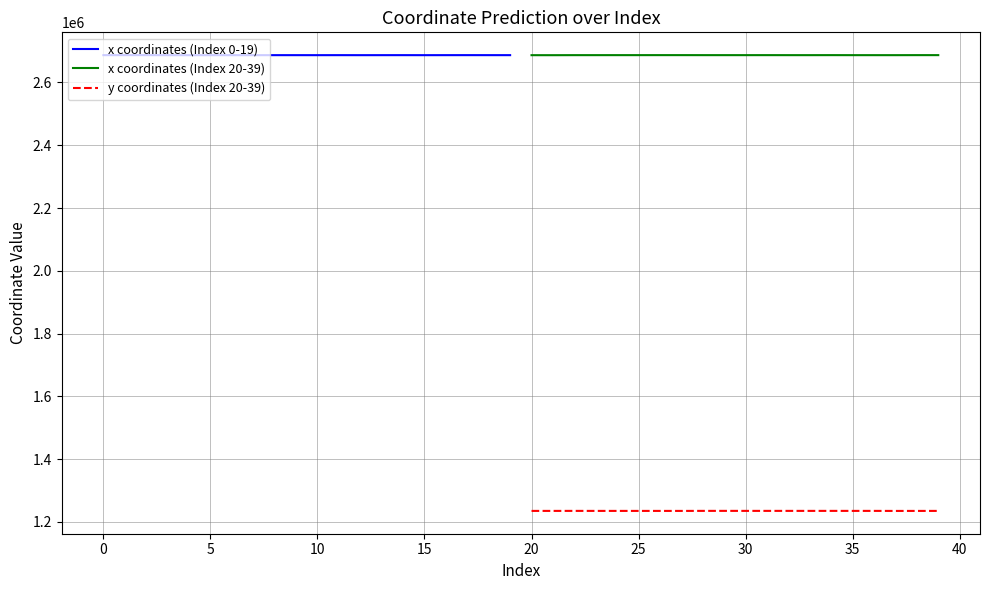

What is the minimum value for x coordinates (Index 20-39)?

2686904.3